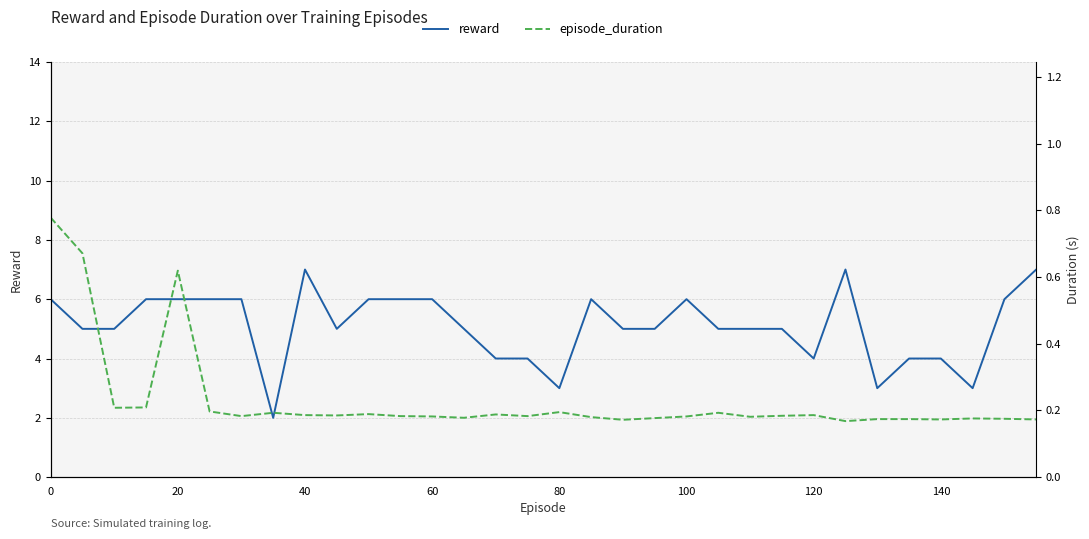

What is the sum of all reward values?

163